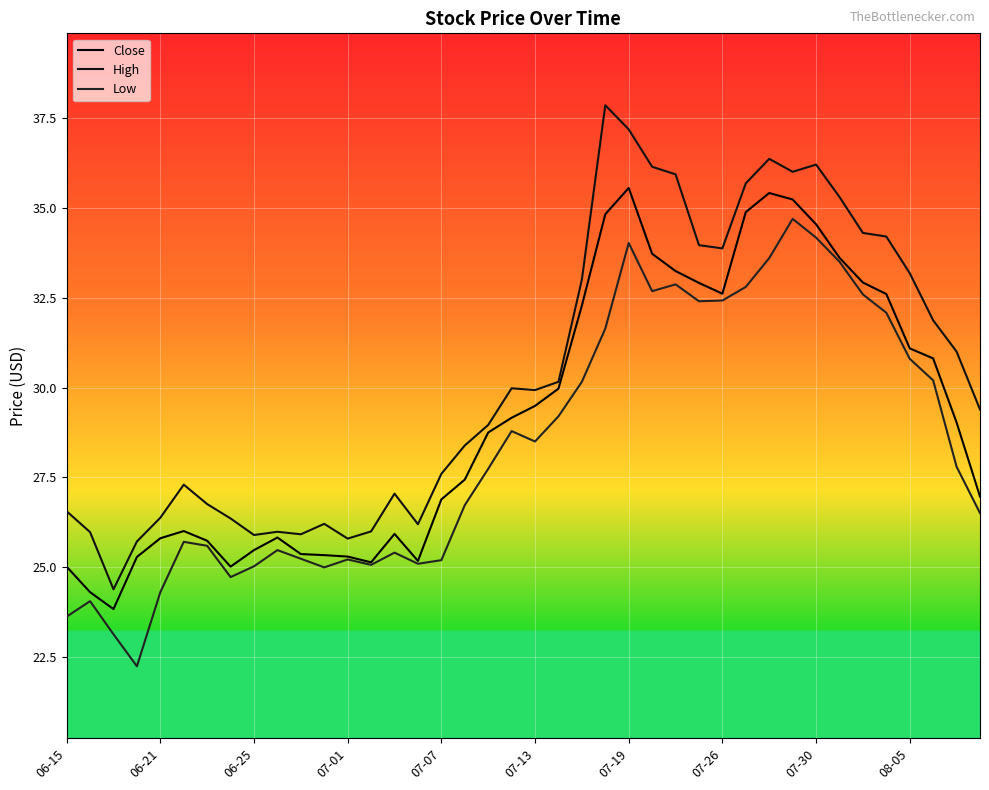

What is the sum of all Low values?

1136.1